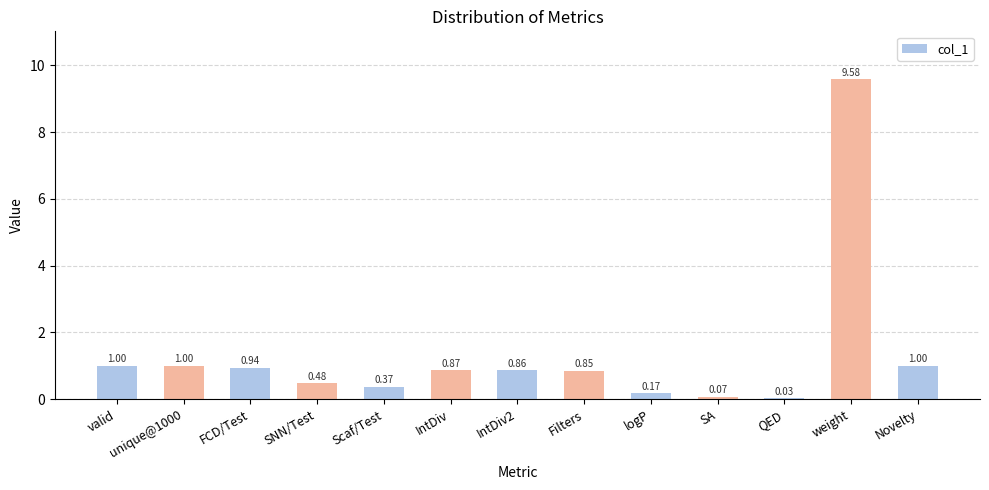

Which has a higher value, valid or IntDiv2?

valid